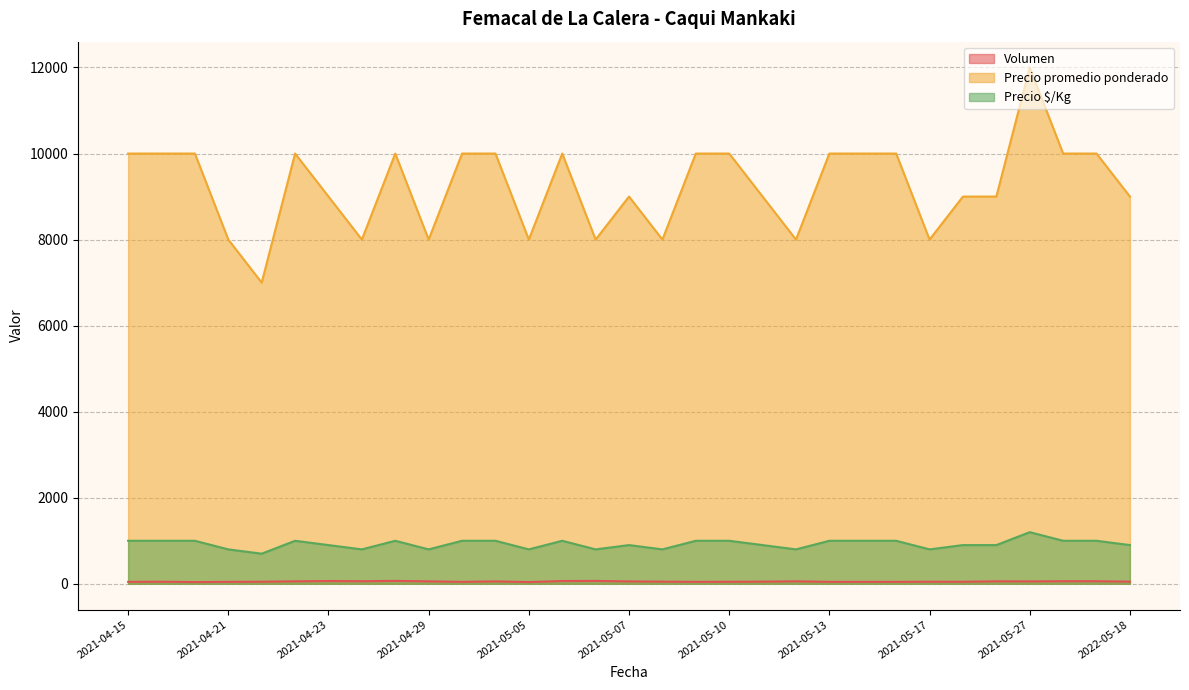

Is it true that Precio promedio ponderado equals 10000 at 2021-04-20?

True